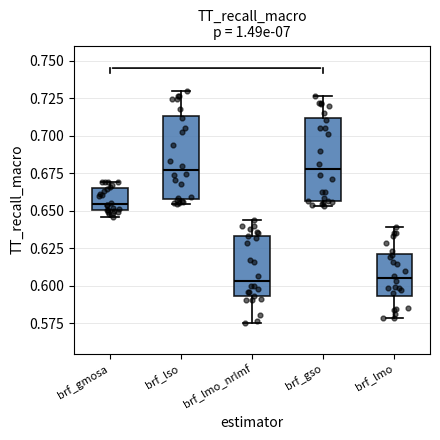

Reading left to right, transcribe this box plot: for each box, give where its median line is, the range the box spans, and where its two whiskers end, as read against the y-axis. The values are not printed on the chart, so give them approximately, as read against the axis.

brf_gmosa: median 0.655, box 0.650 to 0.665, whiskers 0.645 to 0.670
brf_lso: median 0.675, box 0.660 to 0.715, whiskers 0.655 to 0.730
brf_lmo_nrlmf: median 0.605, box 0.595 to 0.635, whiskers 0.575 to 0.645
brf_gso: median 0.680, box 0.655 to 0.710, whiskers 0.655 (just below the box's lower edge) to 0.725
brf_lmo: median 0.605, box 0.595 to 0.620, whiskers 0.580 to 0.640